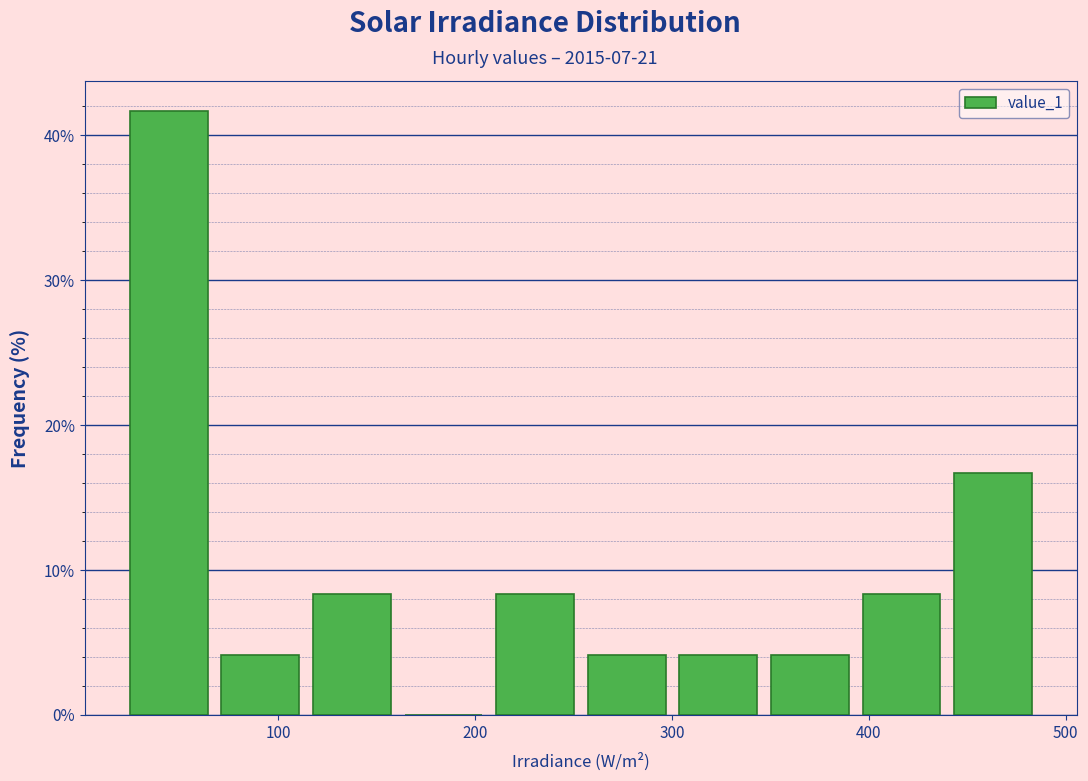

Over which range of the x-axis is the bar tallest?

20 to 70